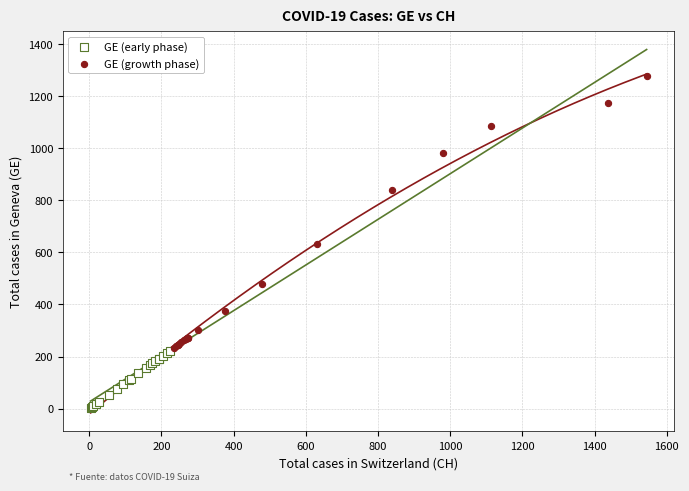

Which series reaches the maximum Y coordinate?

GE (growth phase)